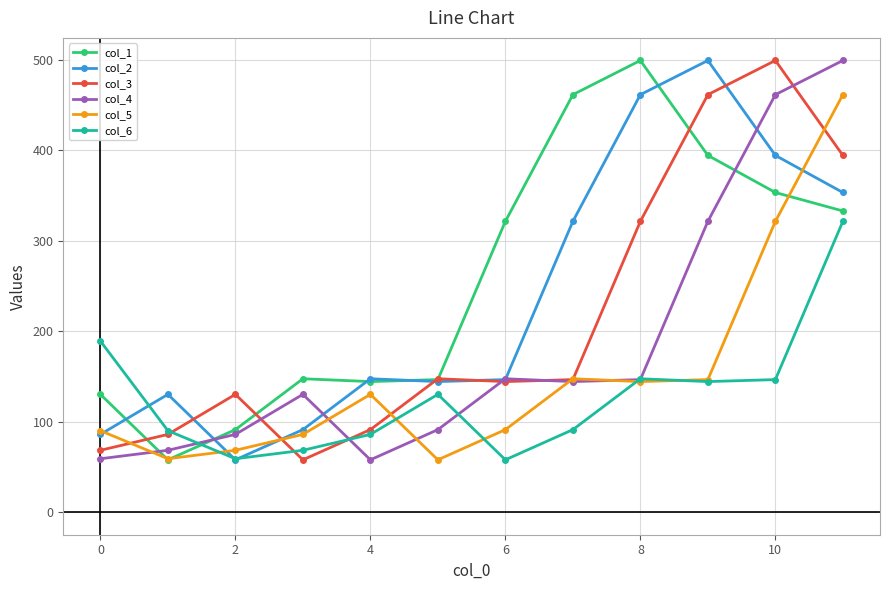

What is the value of the col_5 point at the 10th from the left?

146.4